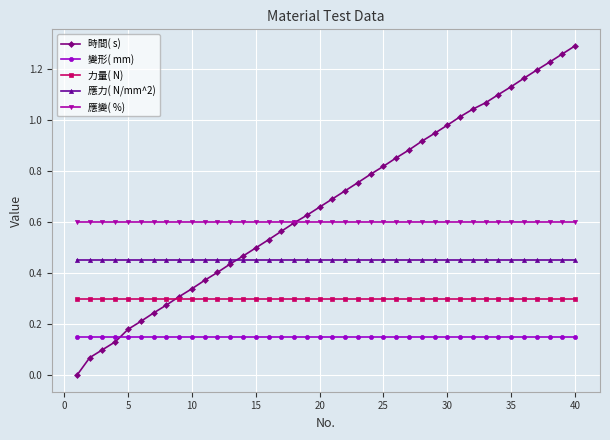

At how many categories does at least one series exceed 1?

10